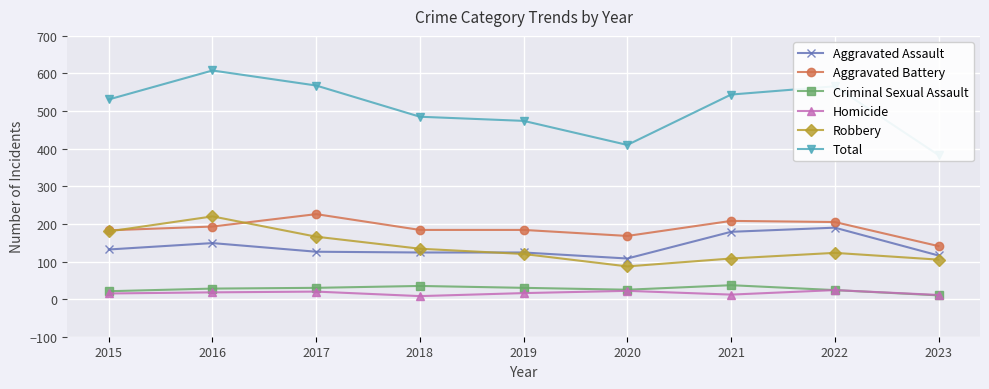

What is the sum of all Aggravated Assault values?

1248